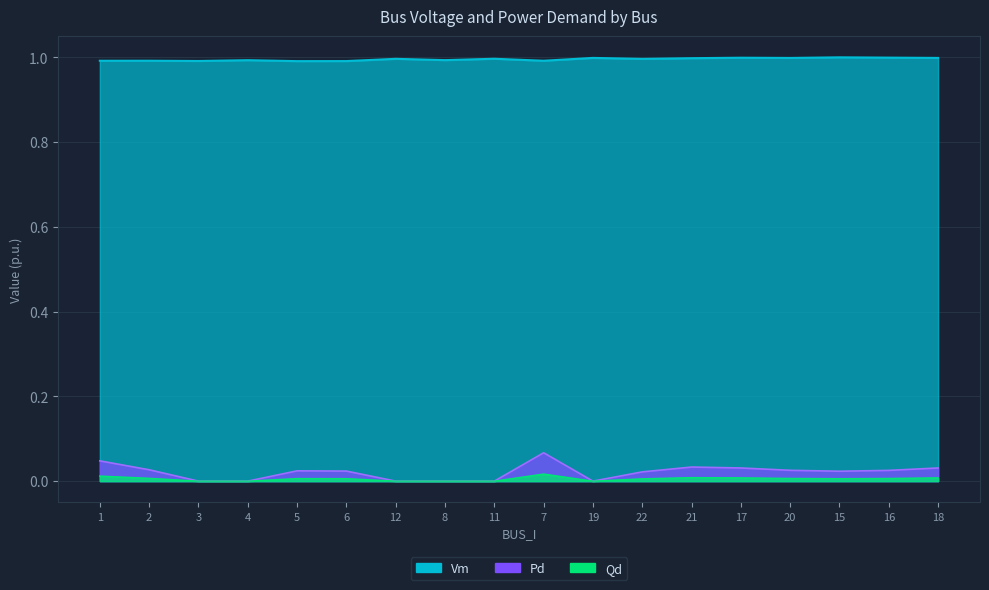

What is the difference between the highest and lowest values at 17?

1.0